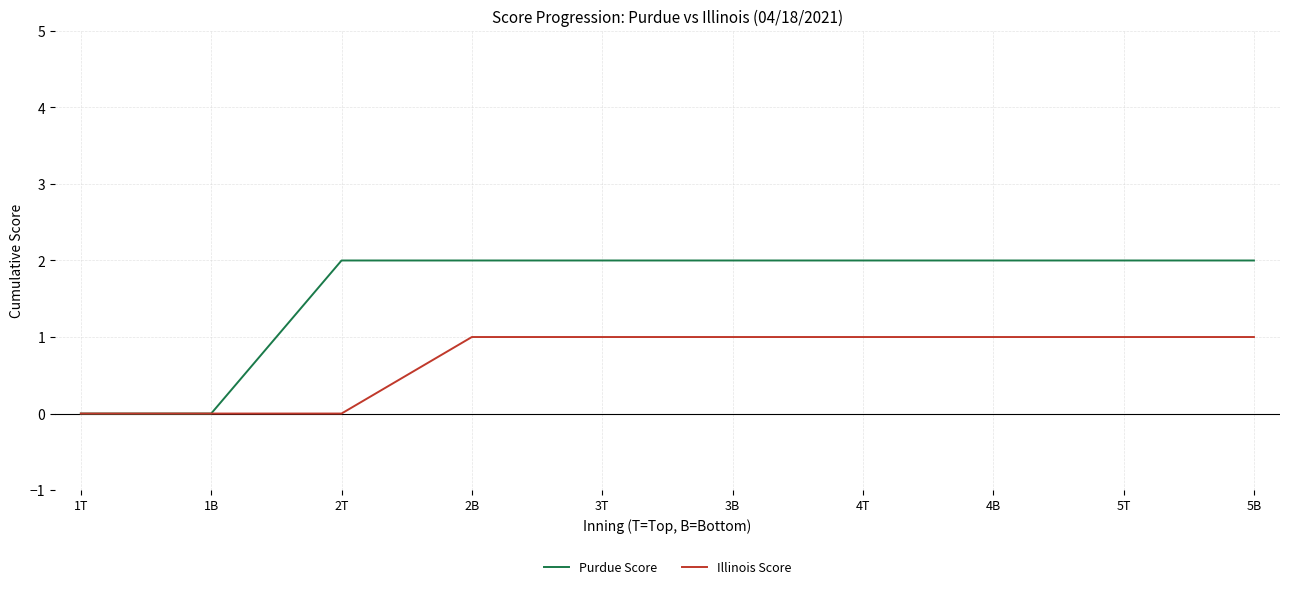

True or false: Illinois Score has a value of 1 at 5B.

True